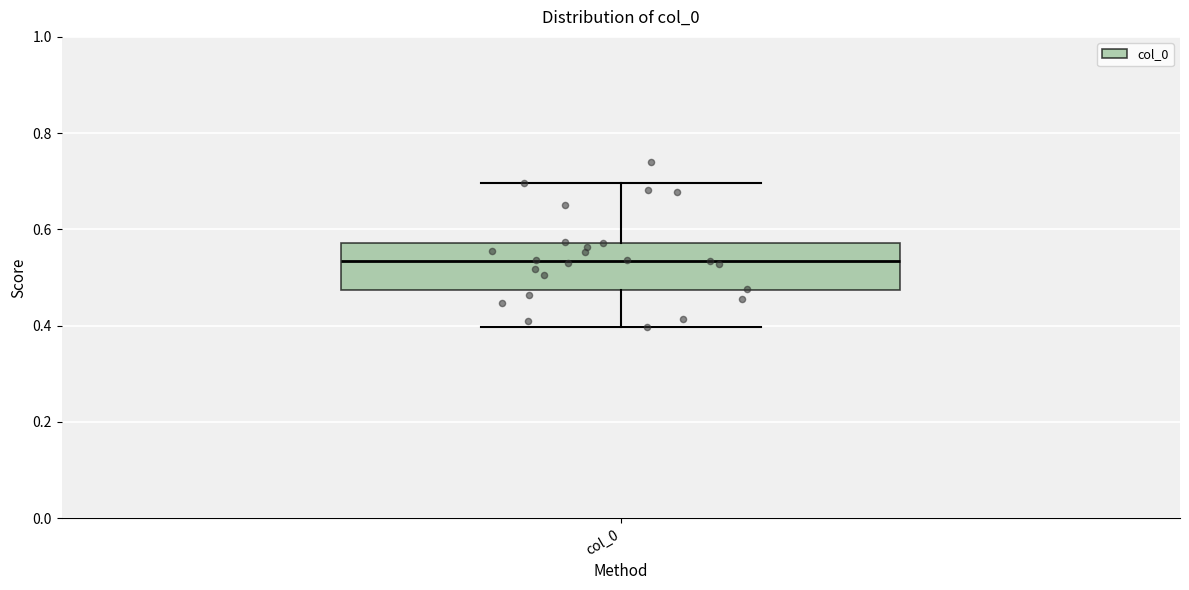

Transcribe this box plot: give where the median line is, the range the box spans, and where the two whiskers end, as read against the y-axis. The values are not printed on the chart, so give them approximately, as read against the axis.

median 0.54, box 0.48 to 0.58, whiskers 0.40 to 0.70